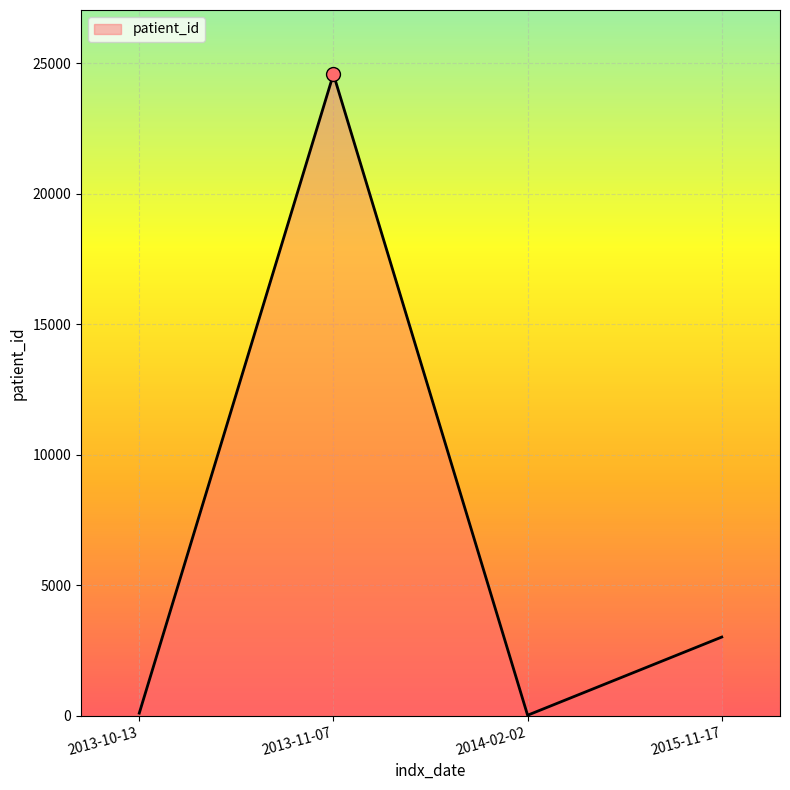

True or false: there are more than 2 points higher than both neighbors.

False